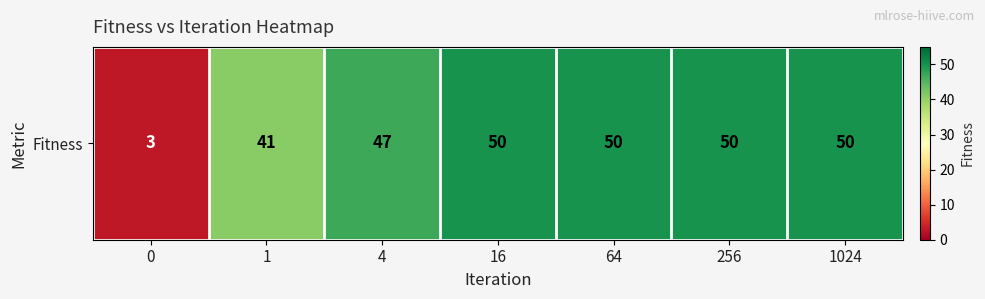

Is it true that the value at 16 is 89?

False